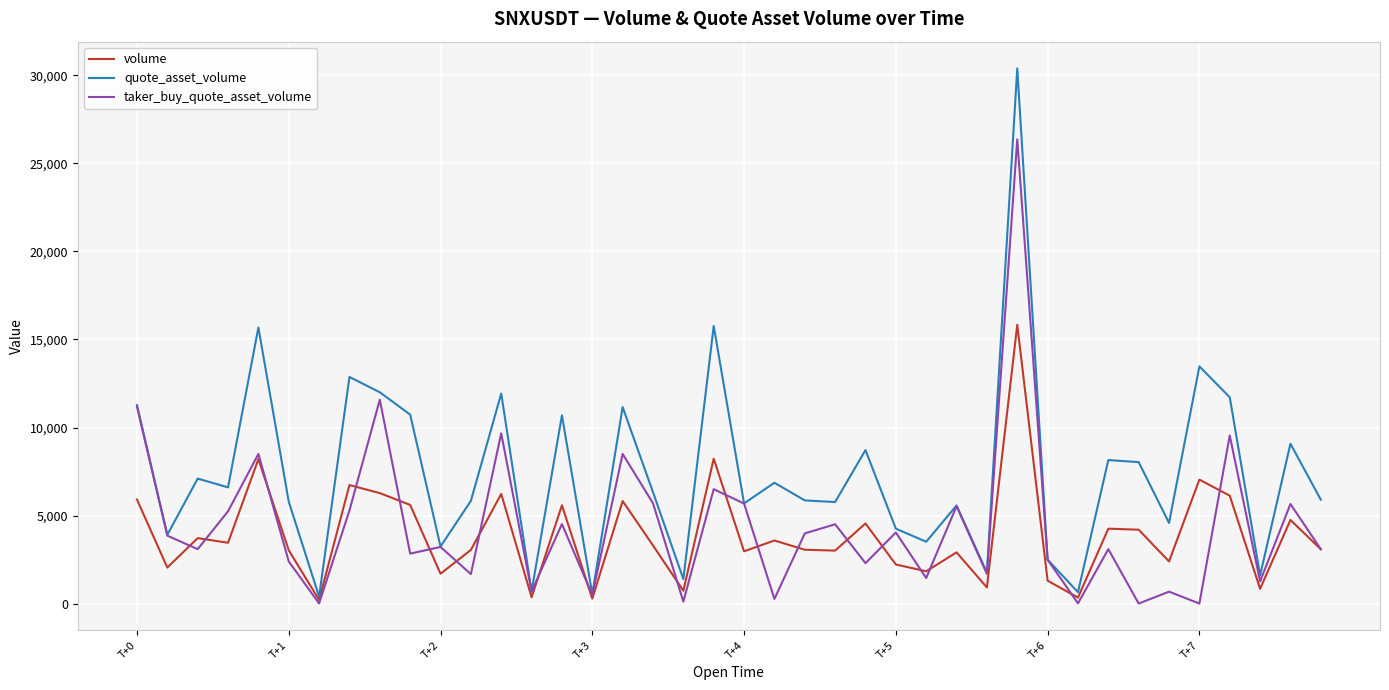

Which series has the largest total across all categories?

quote_asset_volume